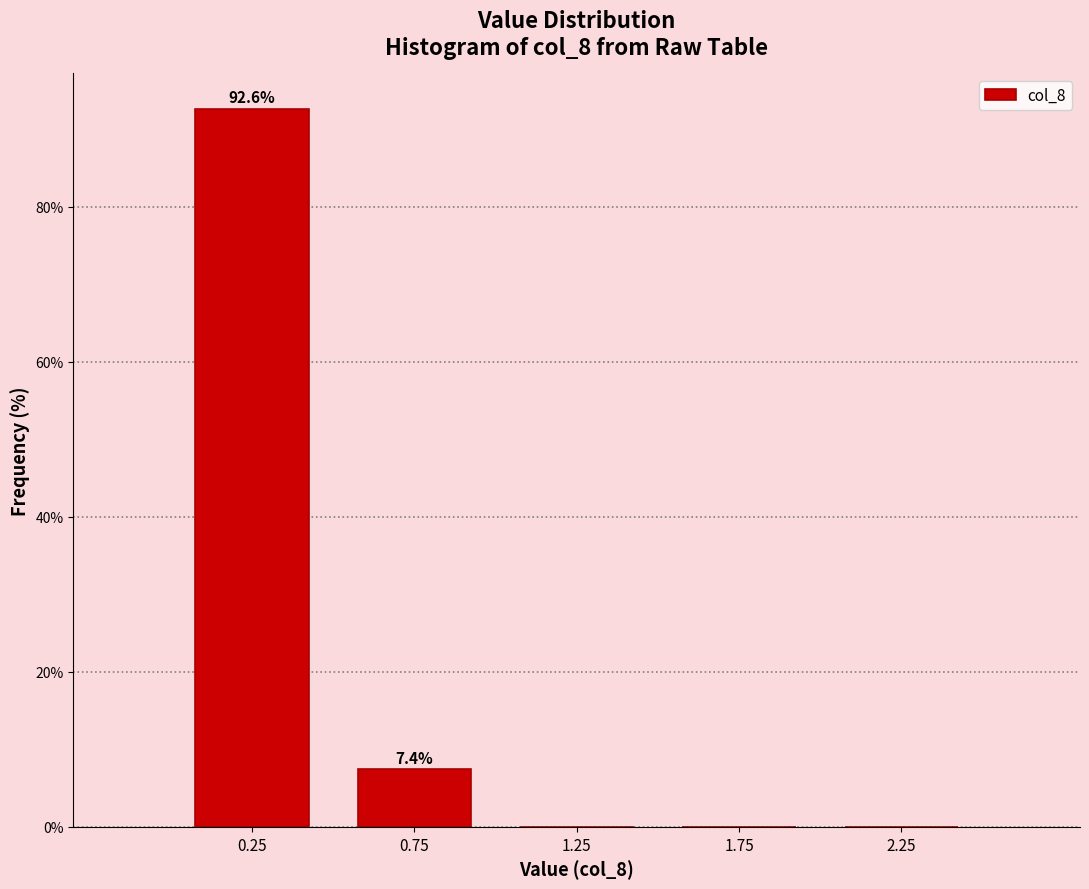

Which range on the x-axis has the tallest bar?

0.0 to 0.5